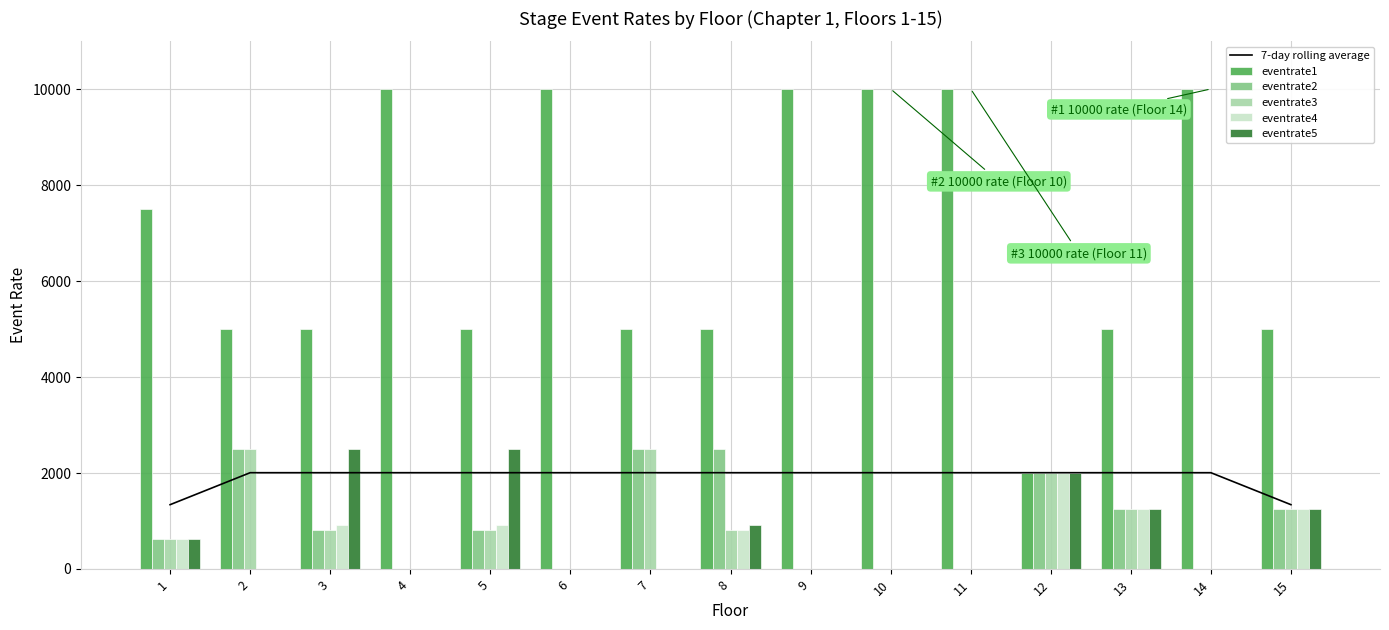

What is the difference between the maximum and minimum values in the eventrate5 series?

2500.0